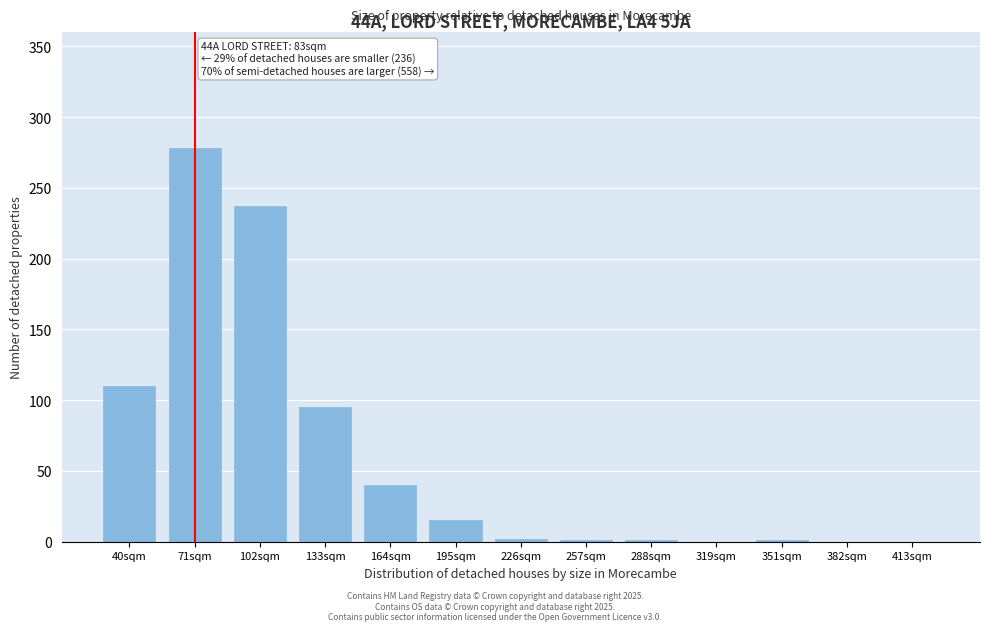

At which category does the chart reach its peak across all series?

71sqm